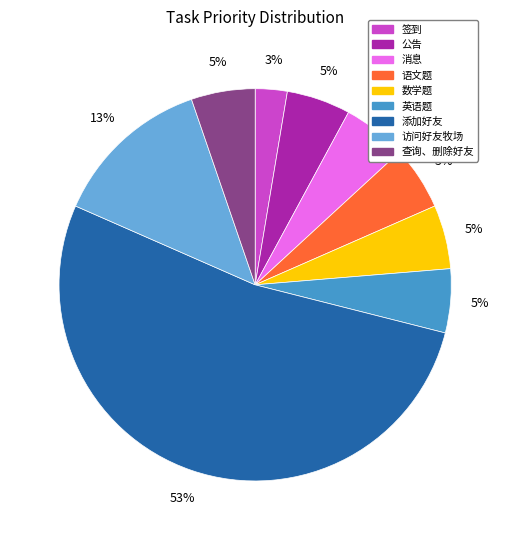

What is the largest slice in the pie chart?

添加好友